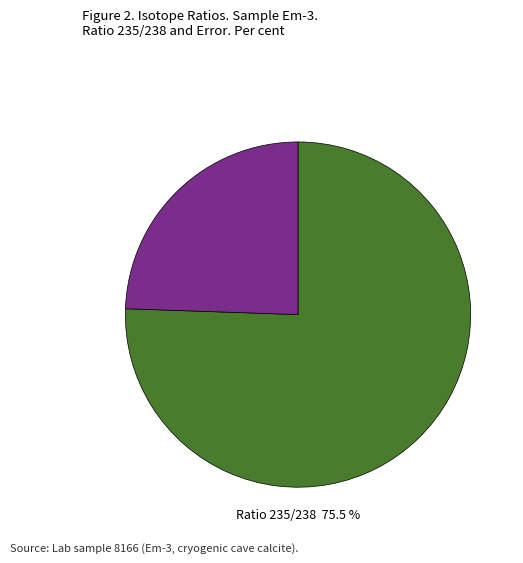

How much of the chart is everything except Ratio 235/238?

24.5%